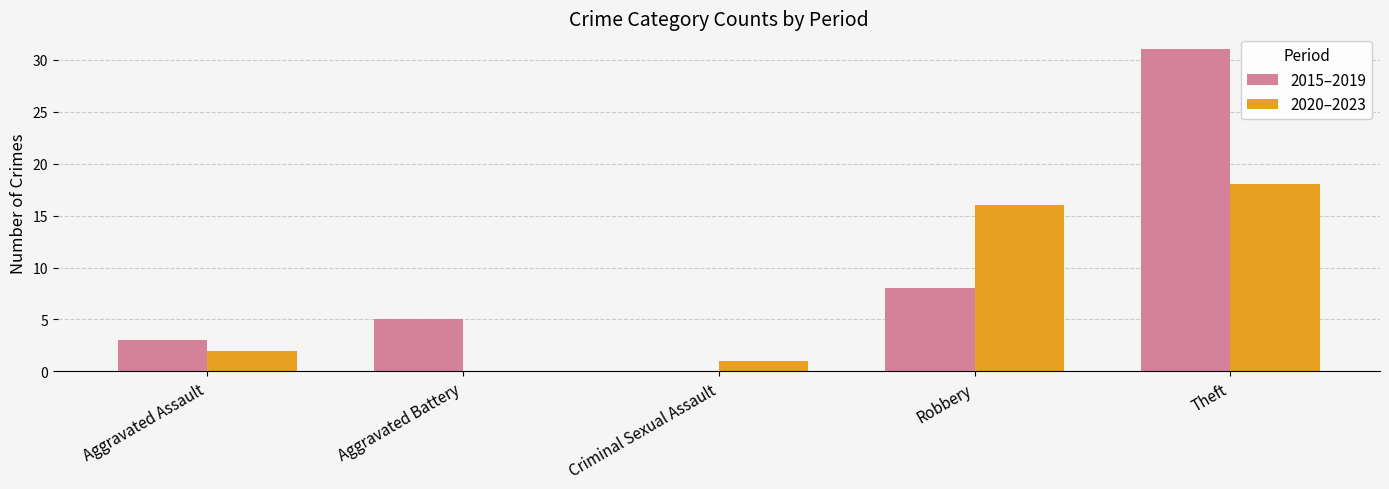

Count the number of data series in this chart.

2